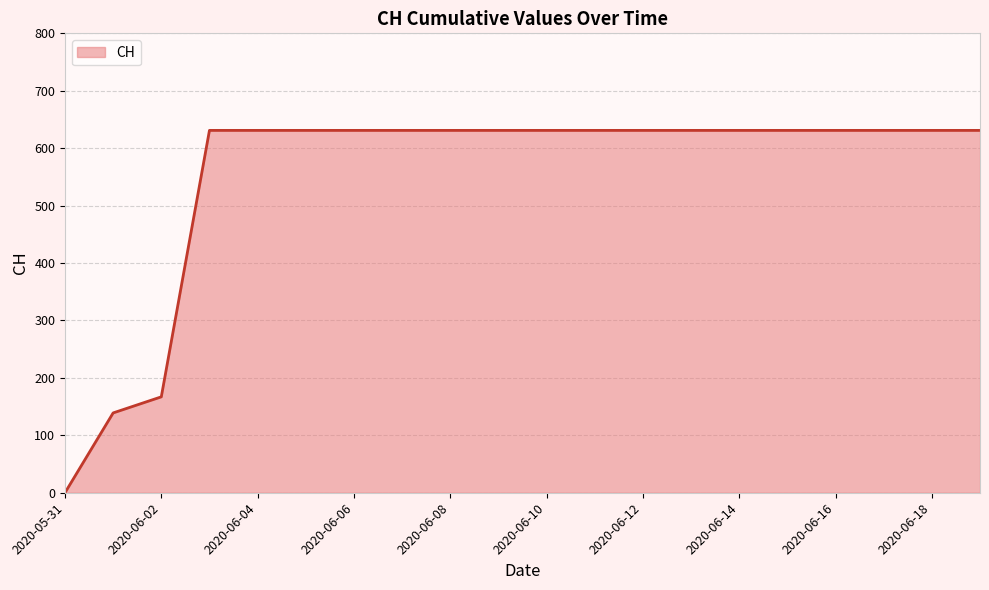

What is the greatest value displayed?

631